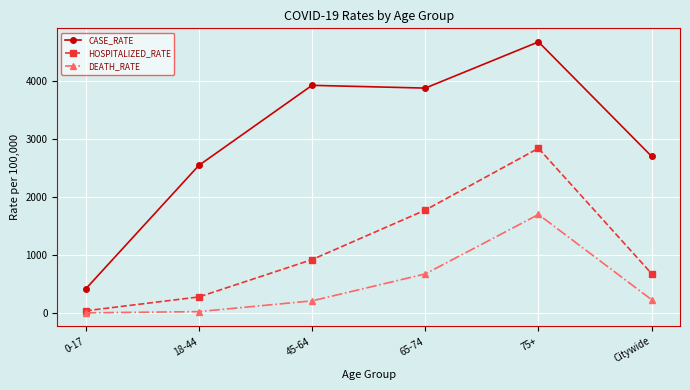

Which series has the widest spread of values?

CASE_RATE